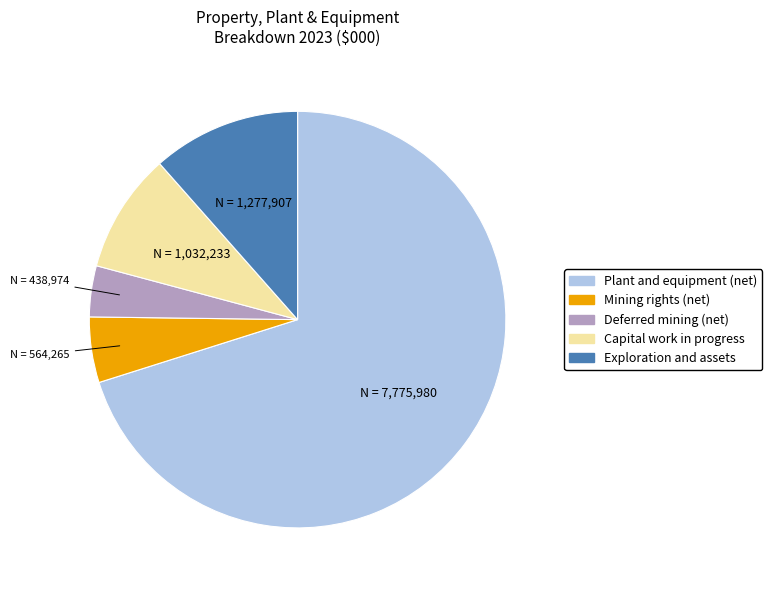

Does any single category account for the majority?

Yes